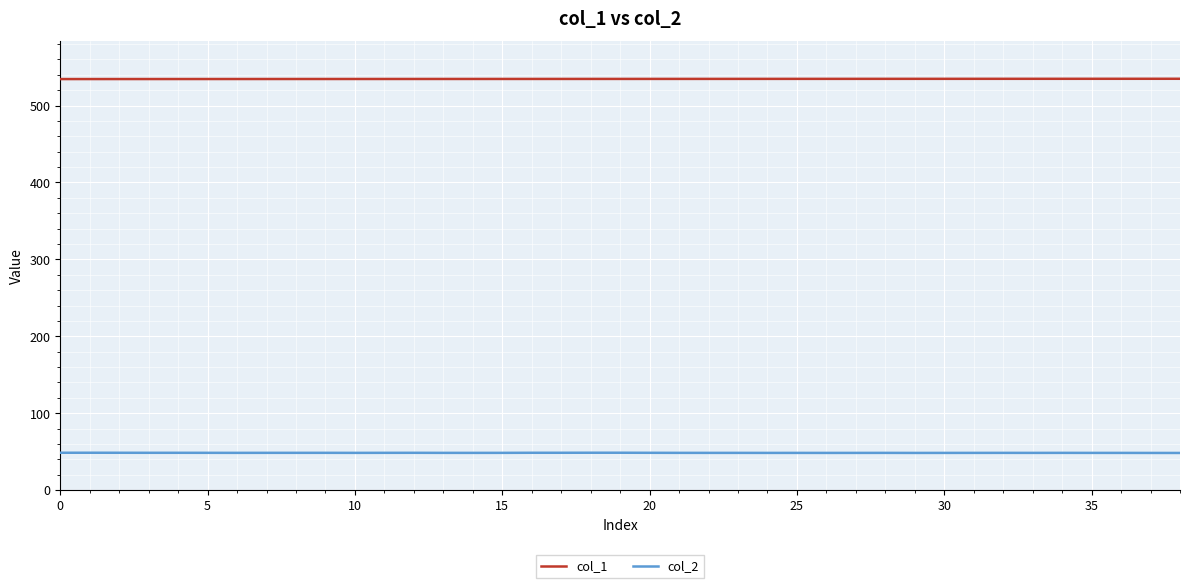

Count the number of data series in this chart.

2